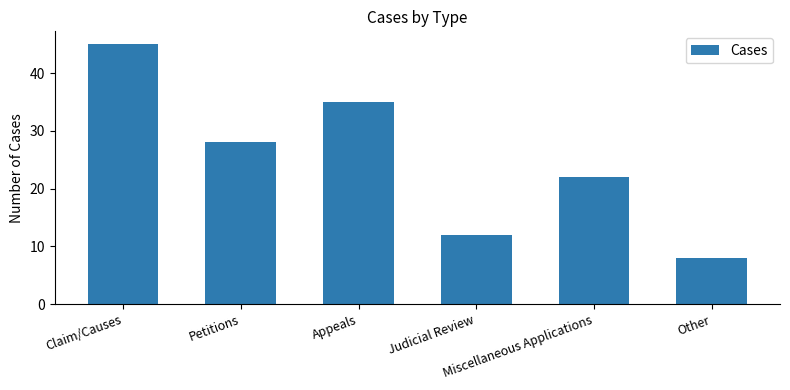

What is the average value?

25